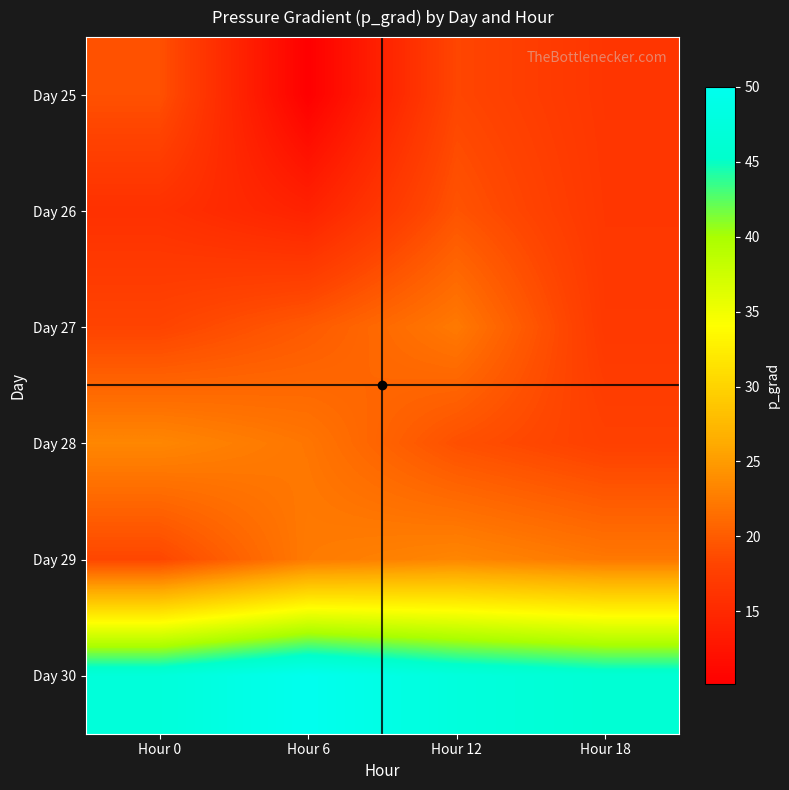

At how many categories does at least one series exceed 44?

4